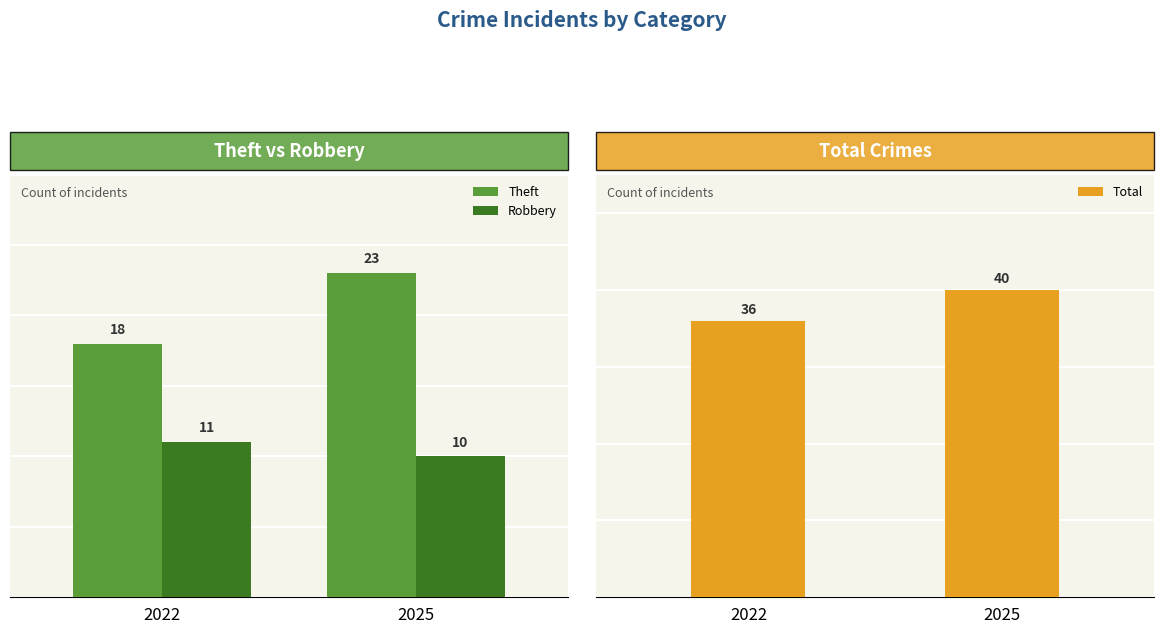

What are all the series names shown in the legend?

Theft, Robbery, Total